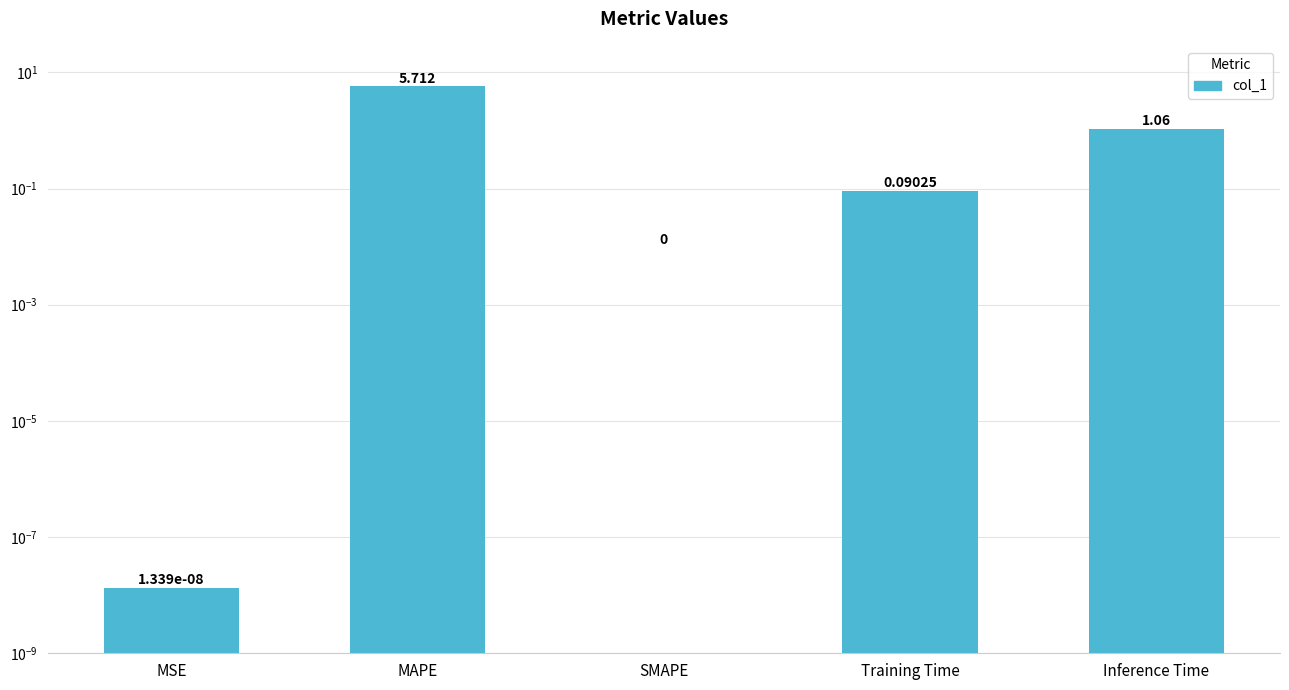

Reading left to right, what are all the values shown in this chart?

MSE=0.0	MAPE=5.7	SMAPE=0.0	Training Time=0.1	Inference Time=1.1